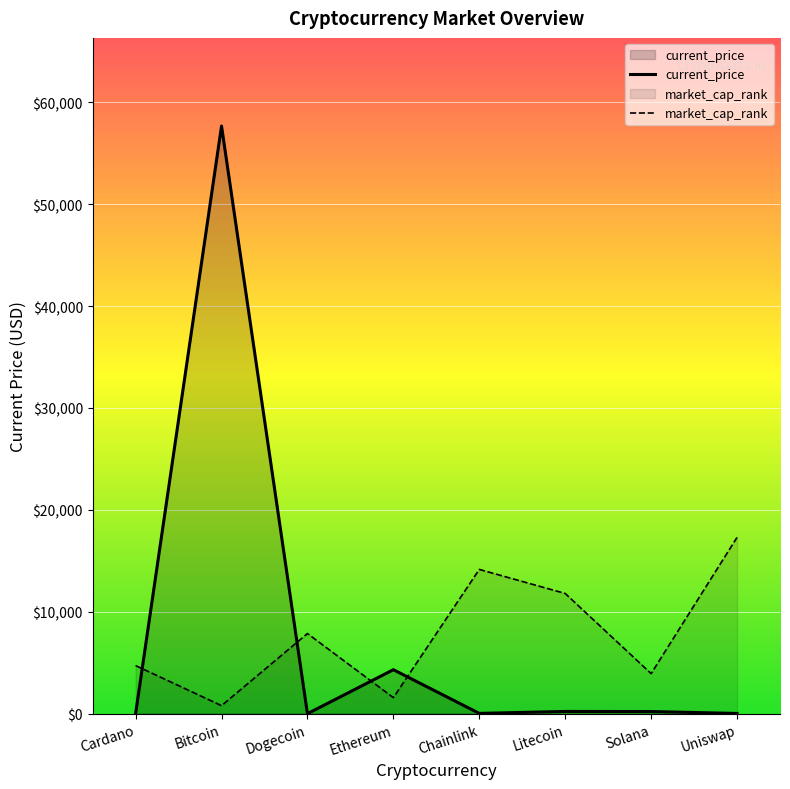

After their last crossing, which series has the higher values: current_price or market_cap_rank?

market_cap_rank